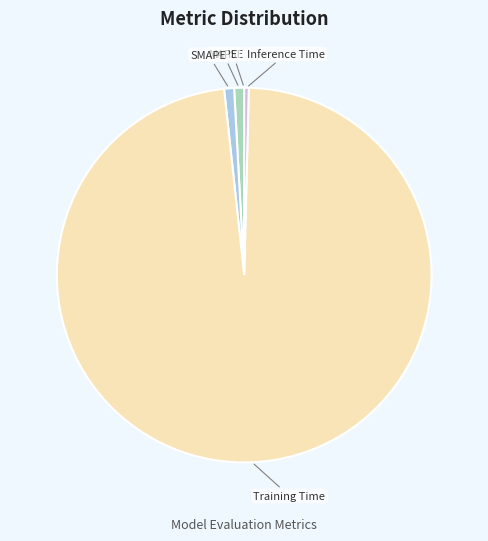

True or false: SMAPE accounts for 1% of the total.

True